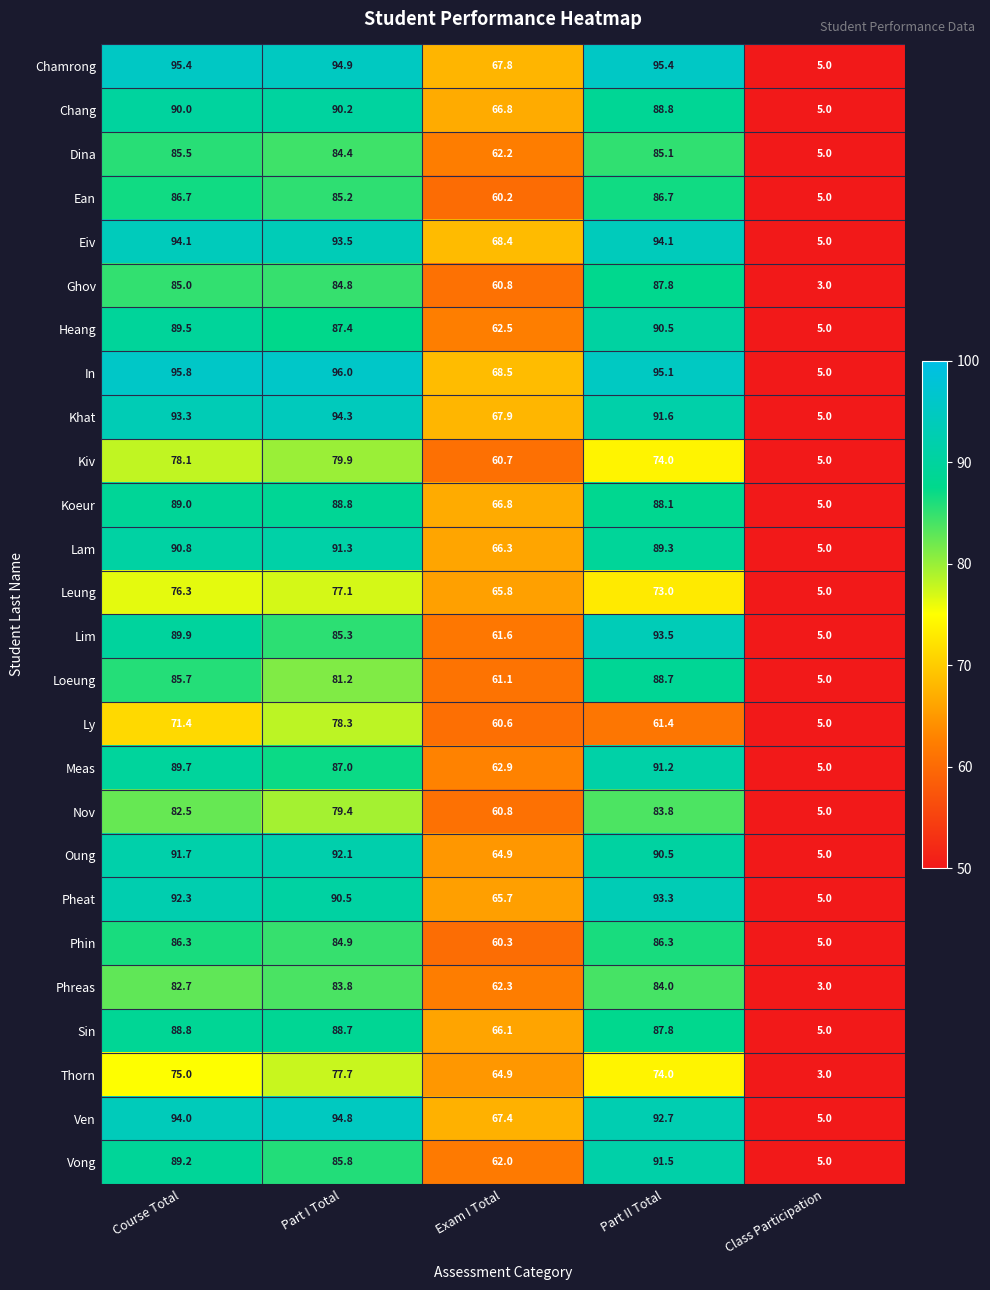

The value of Phreas at Class Participation is 3.0. True or false?

True